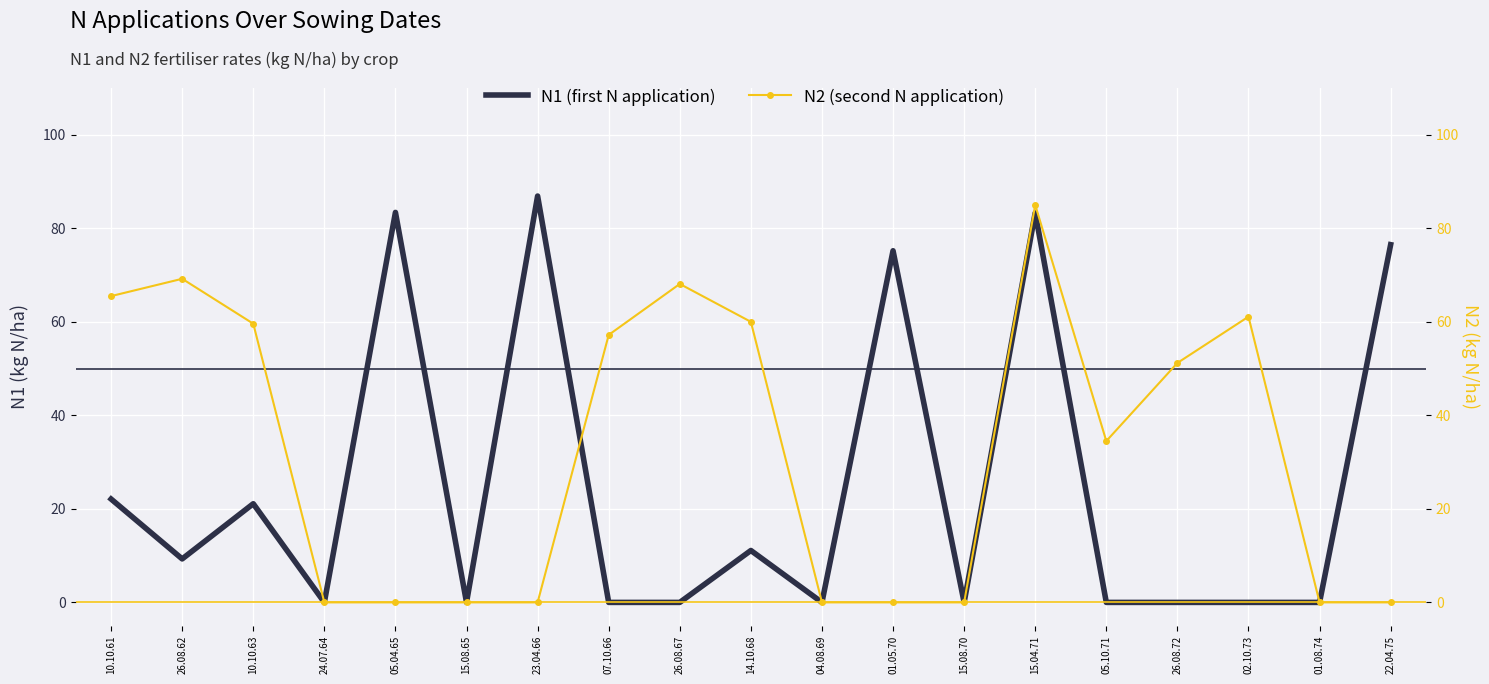

Which series has the widest spread of values?

N1 (first N application)